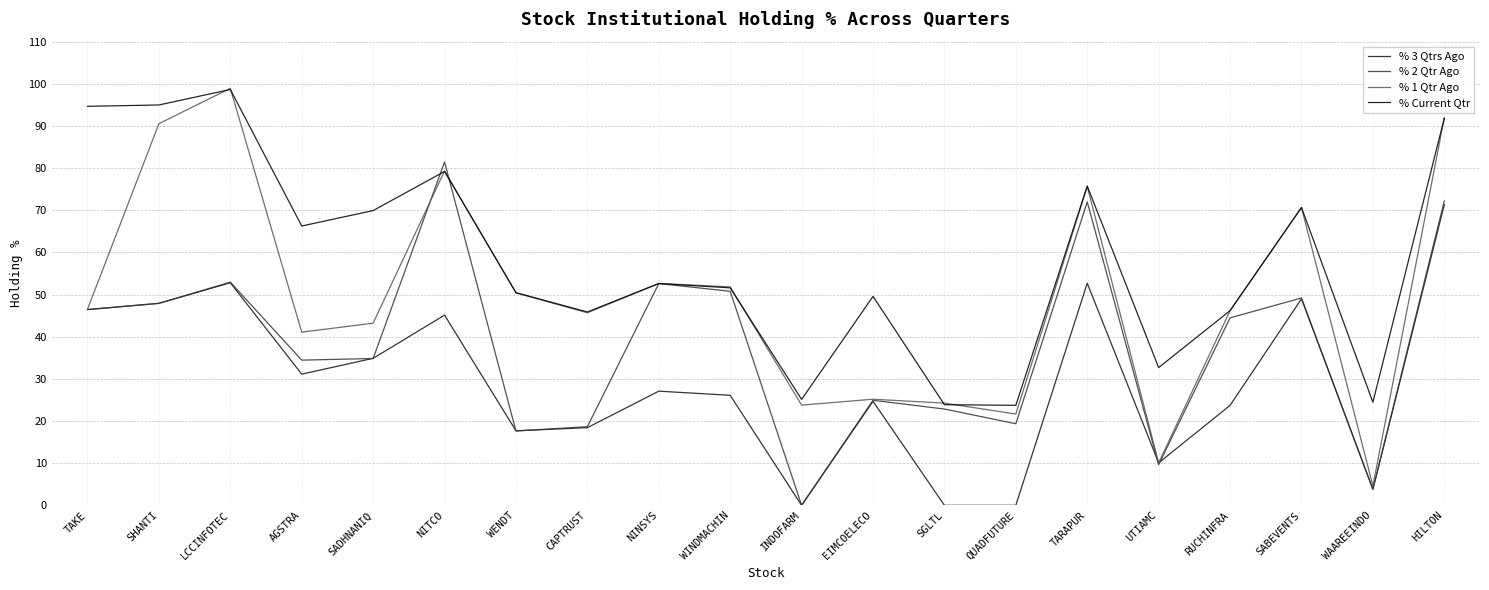

What are all the series names shown in the legend?

% 3 Qtrs Ago, % 2 Qtr Ago, % 1 Qtr Ago, % Current Qtr